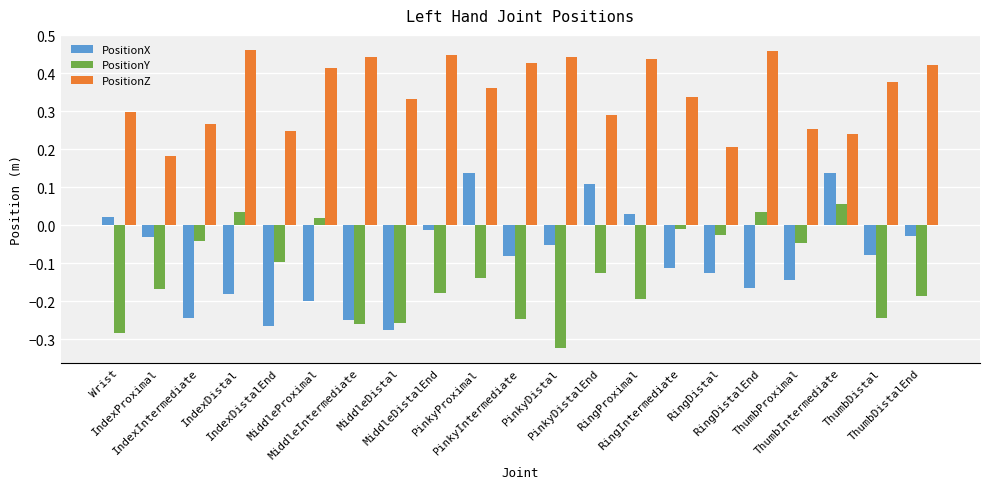

Which series has the largest total across all categories?

PositionZ